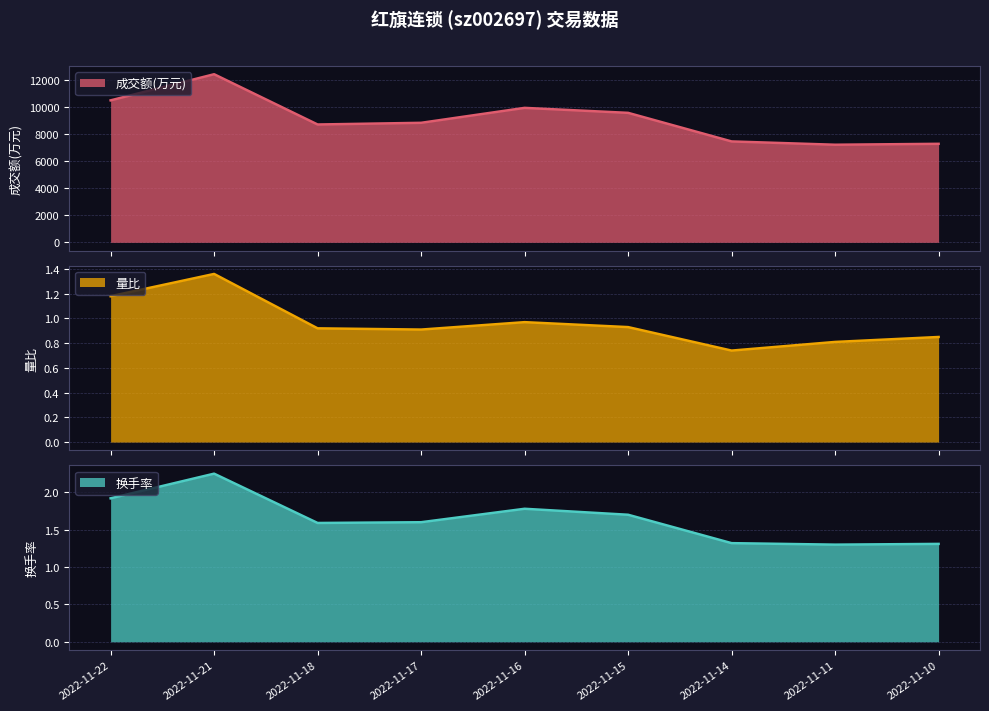

What is the maximum value for 成交额(万元)?

12423